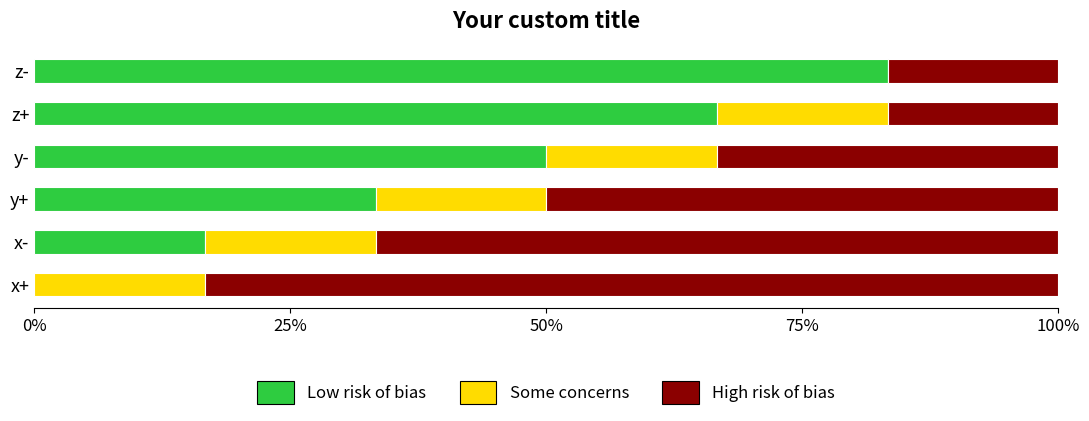

What is the total value across all series at x+?

100.0